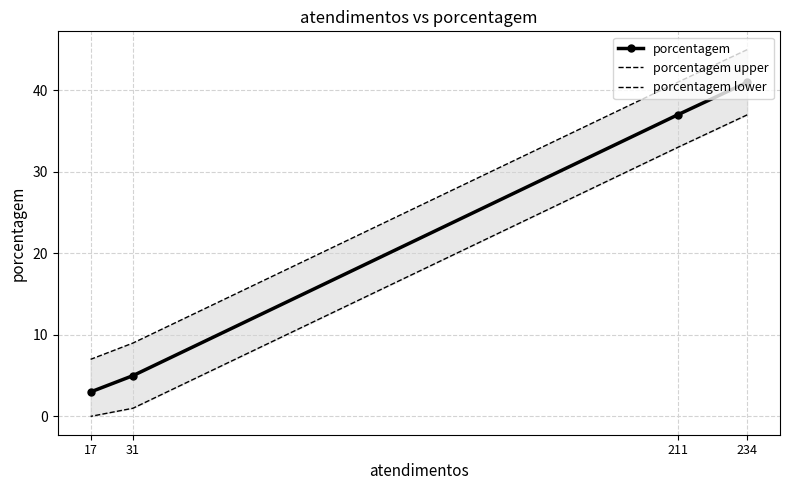

At which label is porcentagem upper closest to 26?

211